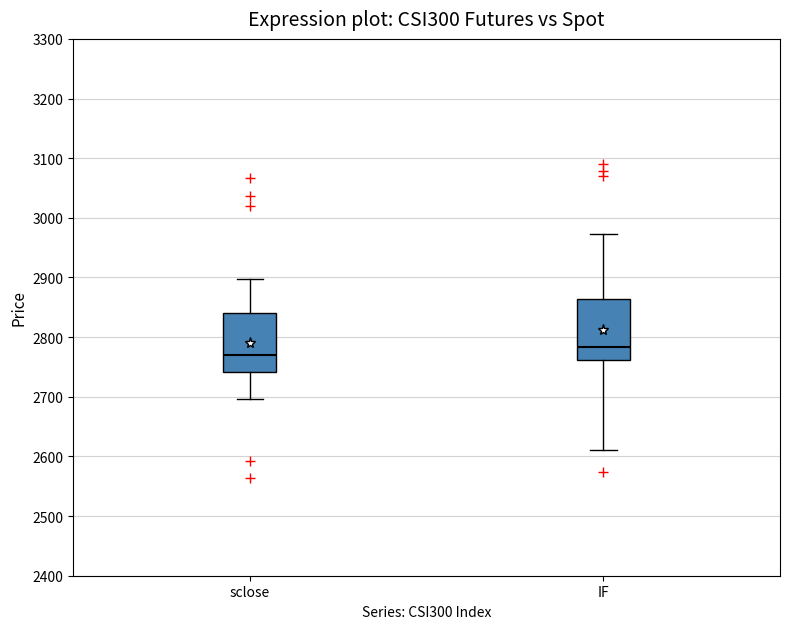

Where is the lower edge of the box for sclose on the y-axis? The values are not printed on the chart, so give them approximately, as read against the axis.

2740